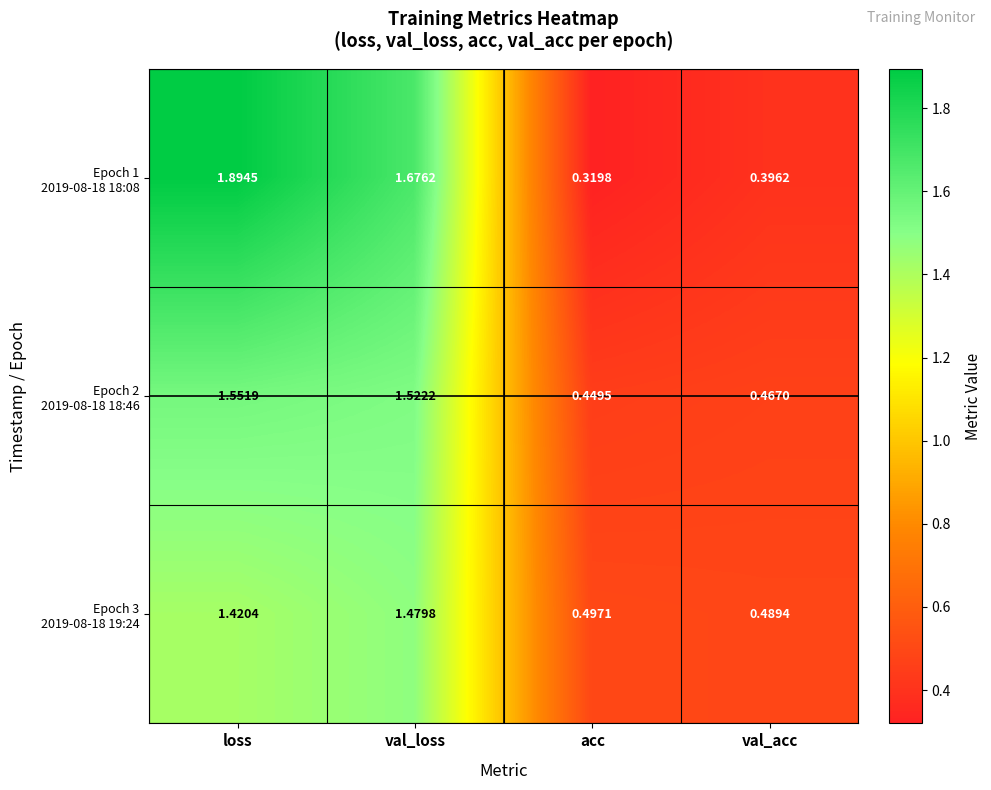

At which category is the sum across all series the highest?

loss